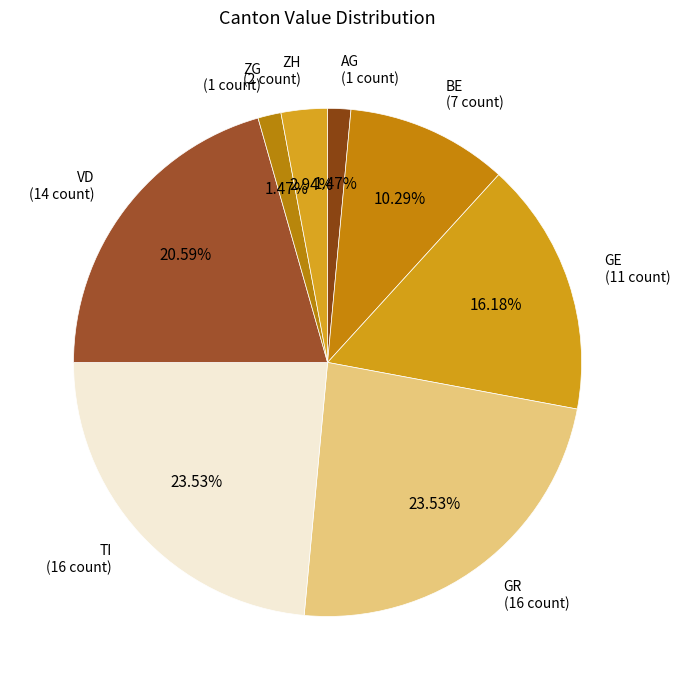

Approximately how many times larger is the value at GE compared to TI?

0.7